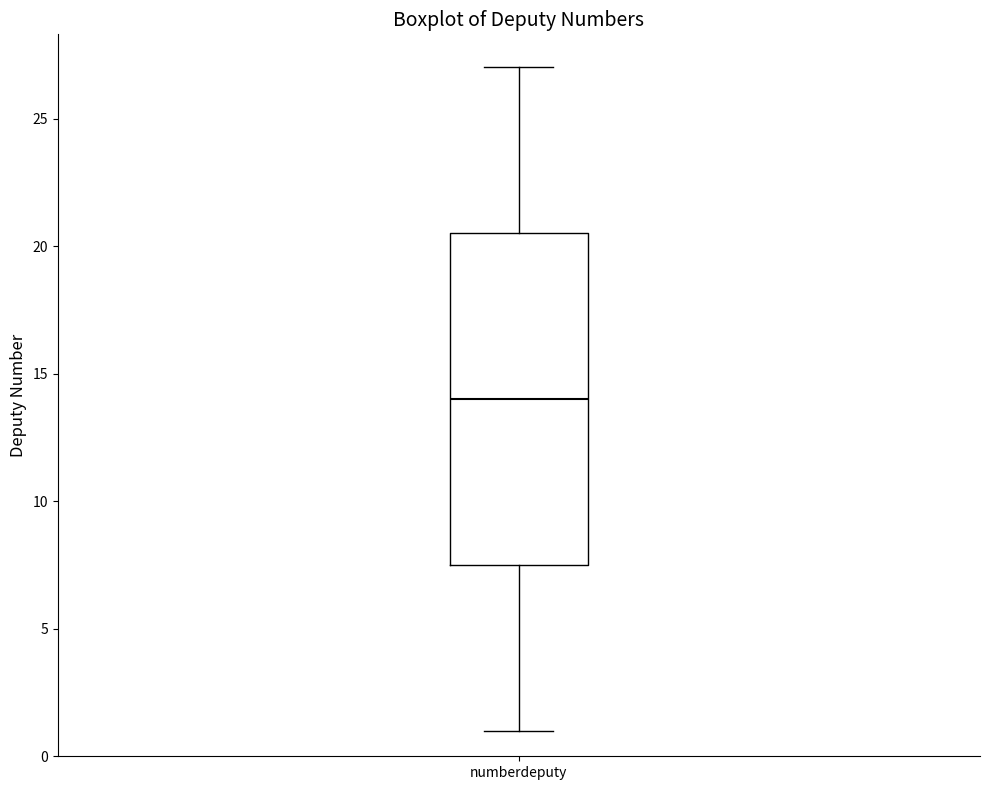

Read this box plot against the y-axis: the position of the median line, the range covered by the box, and the ends of both whiskers. The values are not printed on the chart, so give them approximately, as read against the axis.

median 14.0, box 7.5 to 20.5, whiskers 1.0 to 27.0